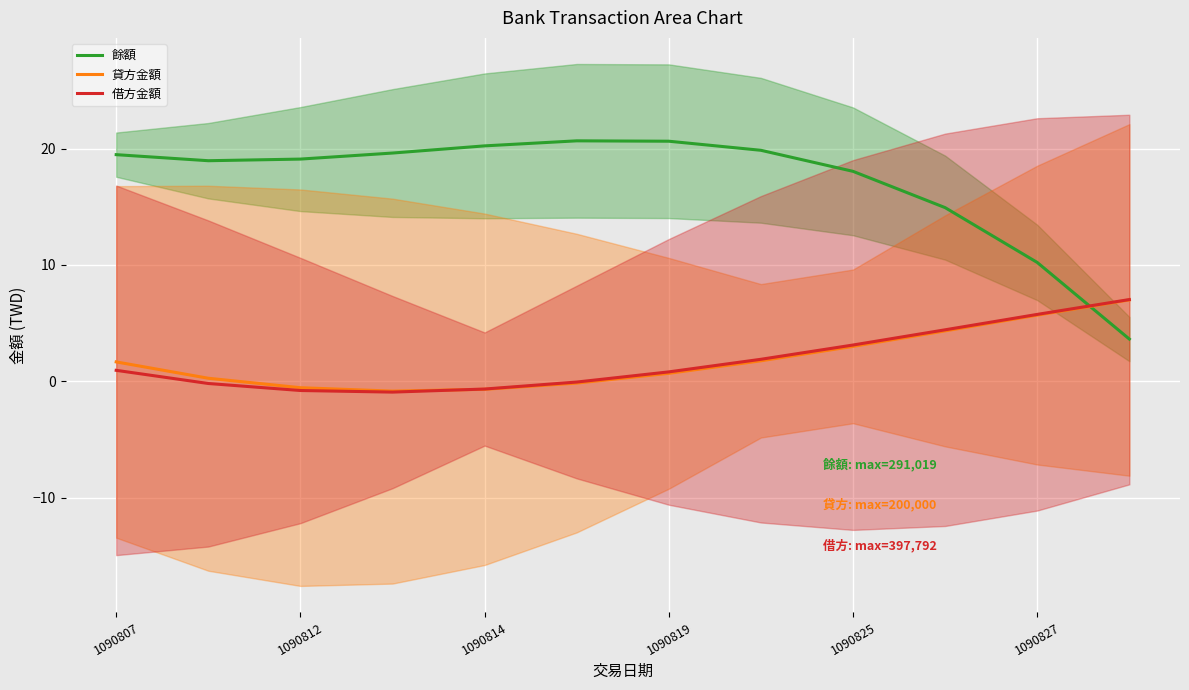

What is the difference between the second highest and second lowest values in the 貸方金額 series?

6.4